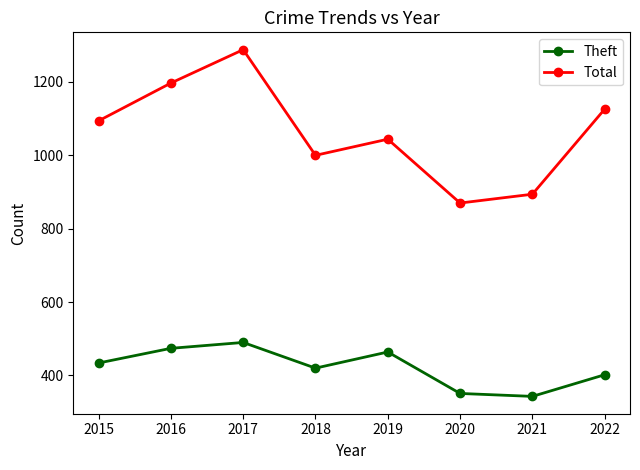

Is this an area chart (filled region under the line)?

No